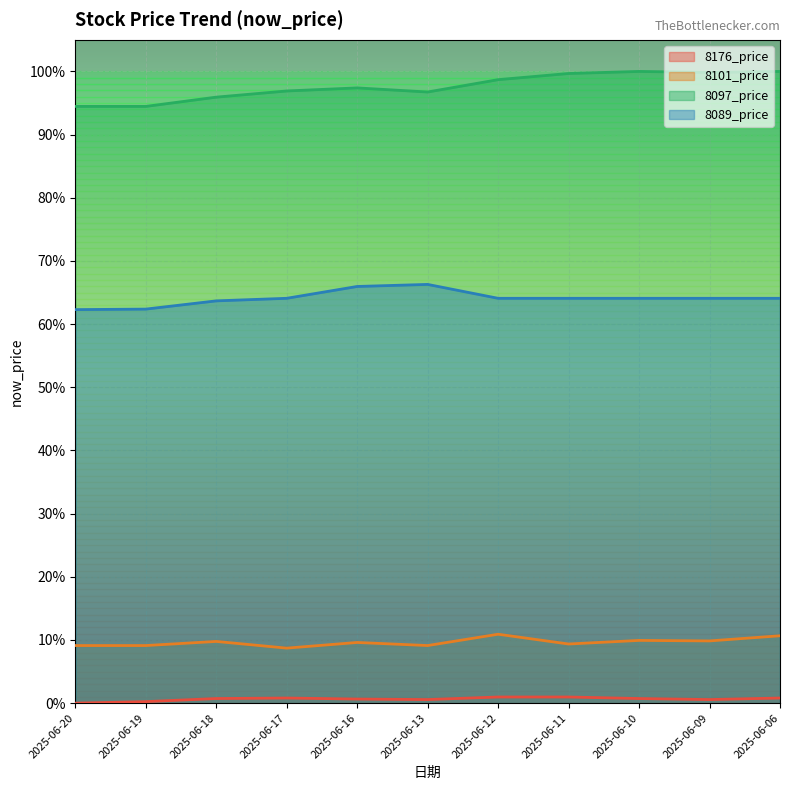

Reading left to right, extract all data points from this chart.

8176_price: 0.0	0.0	0.0	0.0	0.0	0.0	0.0	0.0	0.0	0.0	0.0
8101_price: 0.1	0.1	0.1	0.1	0.1	0.1	0.1	0.1	0.1	0.1	0.1
8097_price: 0.9	0.9	1.0	1.0	1.0	1.0	1.0	1.0	1.0	1.0	1.0
8089_price: 0.6	0.6	0.6	0.6	0.7	0.7	0.6	0.6	0.6	0.6	0.6